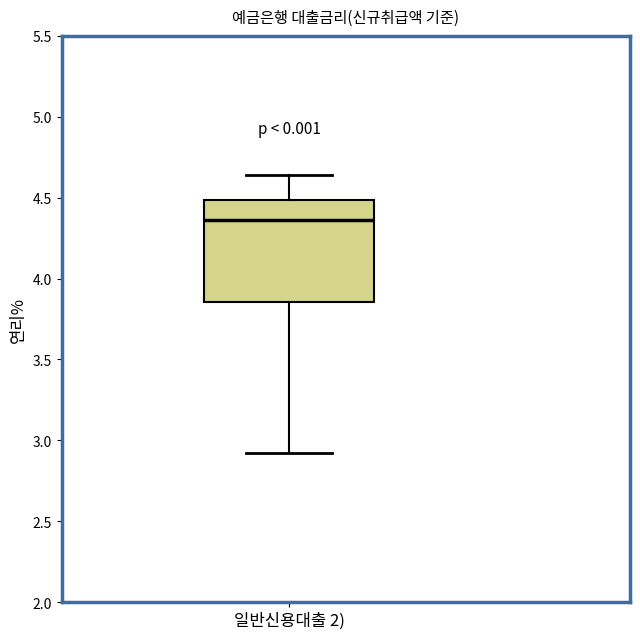

Read this box plot against the y-axis: the position of the median line, the range covered by the box, and the ends of both whiskers. The values are not printed on the chart, so give them approximately, as read against the axis.

median 4.35, box 3.85 to 4.50, whiskers 2.90 to 4.65